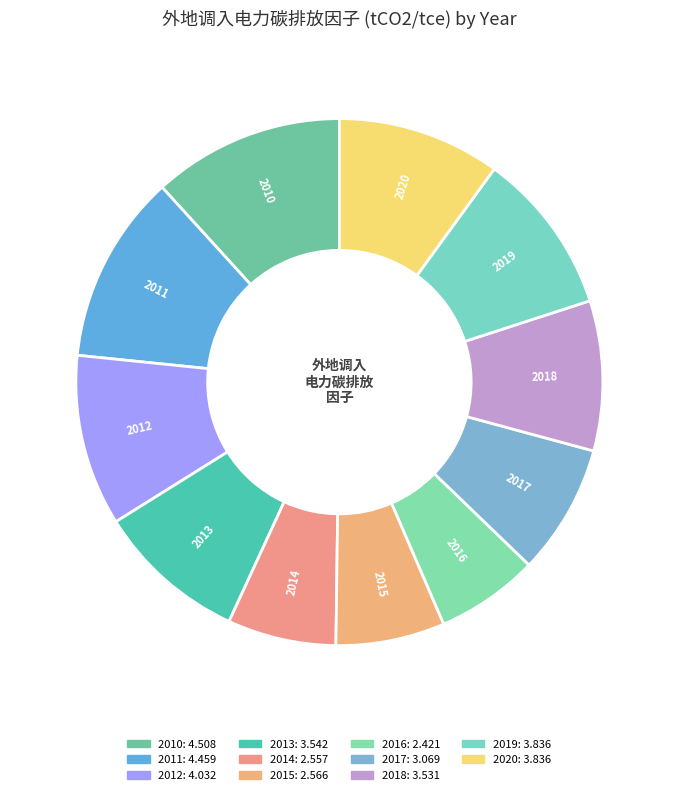

Is the sum of 2019 and 2015 greater than half?

No